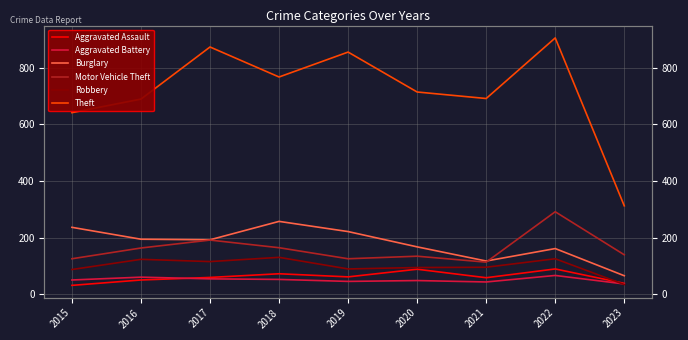

Is this an area chart (filled region under the line)?

No